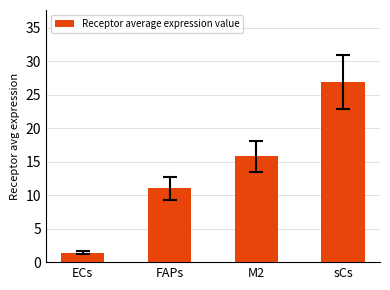

Reading left to right, what are all the values shown in this chart?

ECs=1.4	FAPs=11.0	M2=15.8	sCs=26.9